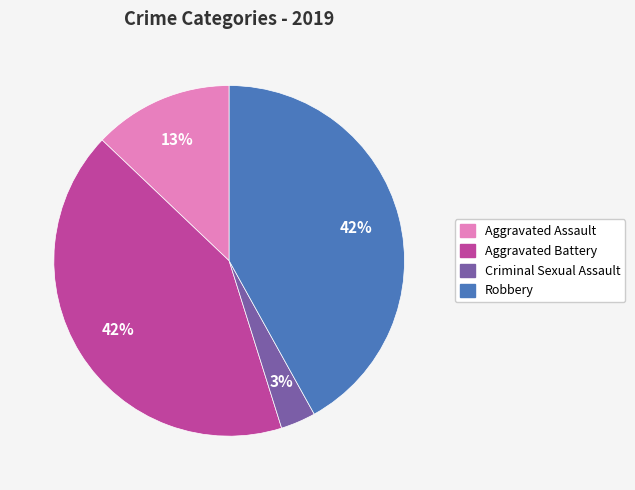

Does any single category account for the majority?

No